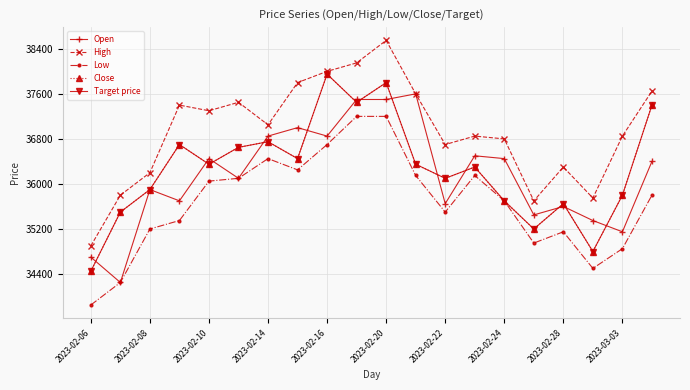

Does the chart have visible grid lines?

Yes